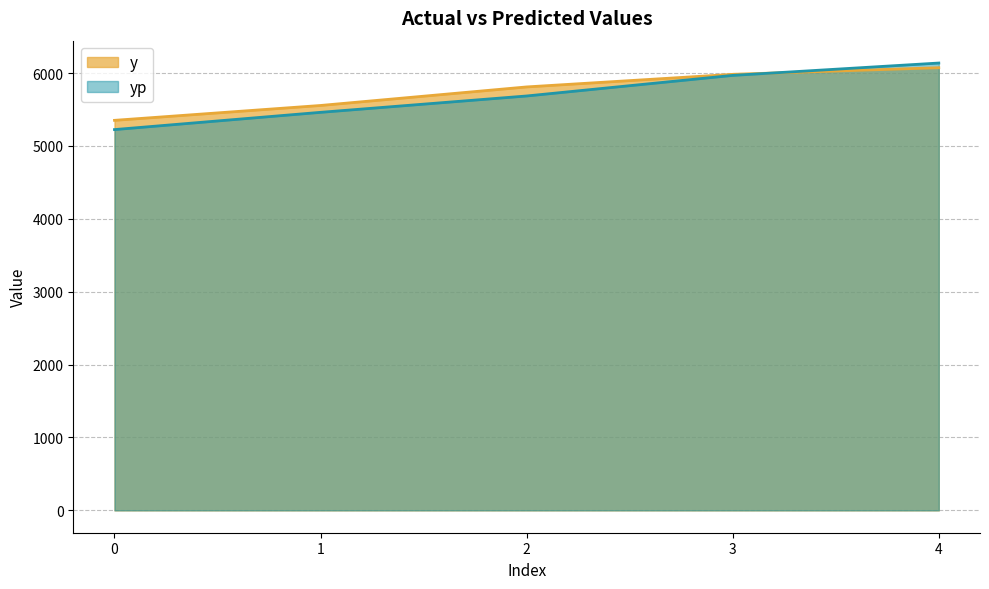

Which series has the largest total across all categories?

y